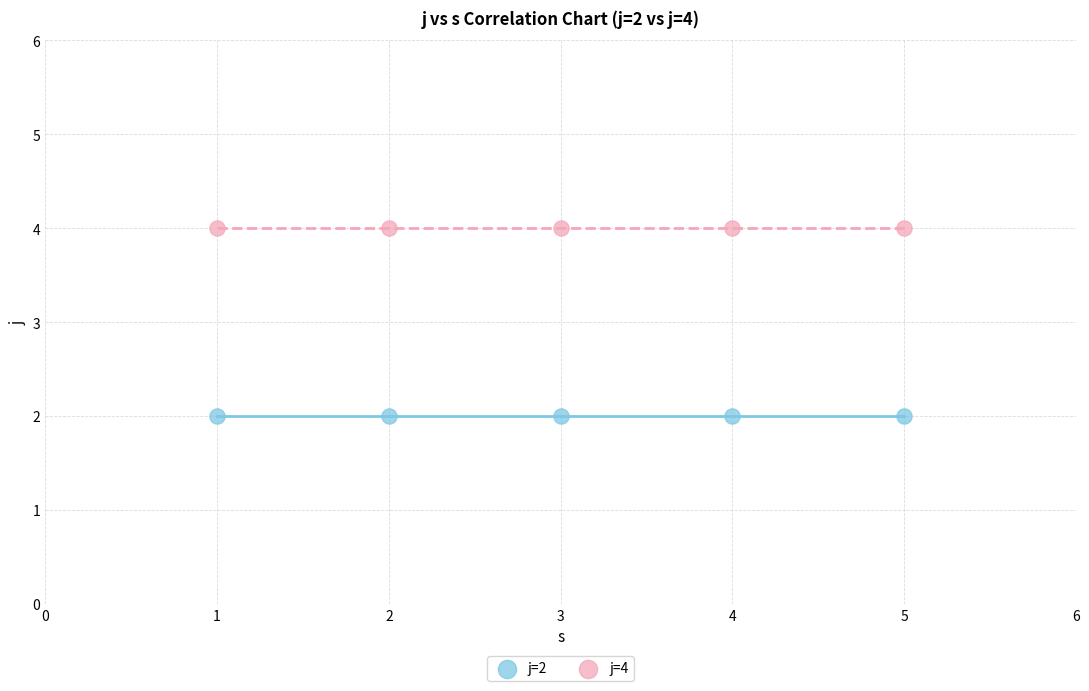

Which series contains the highest Y value?

j=4